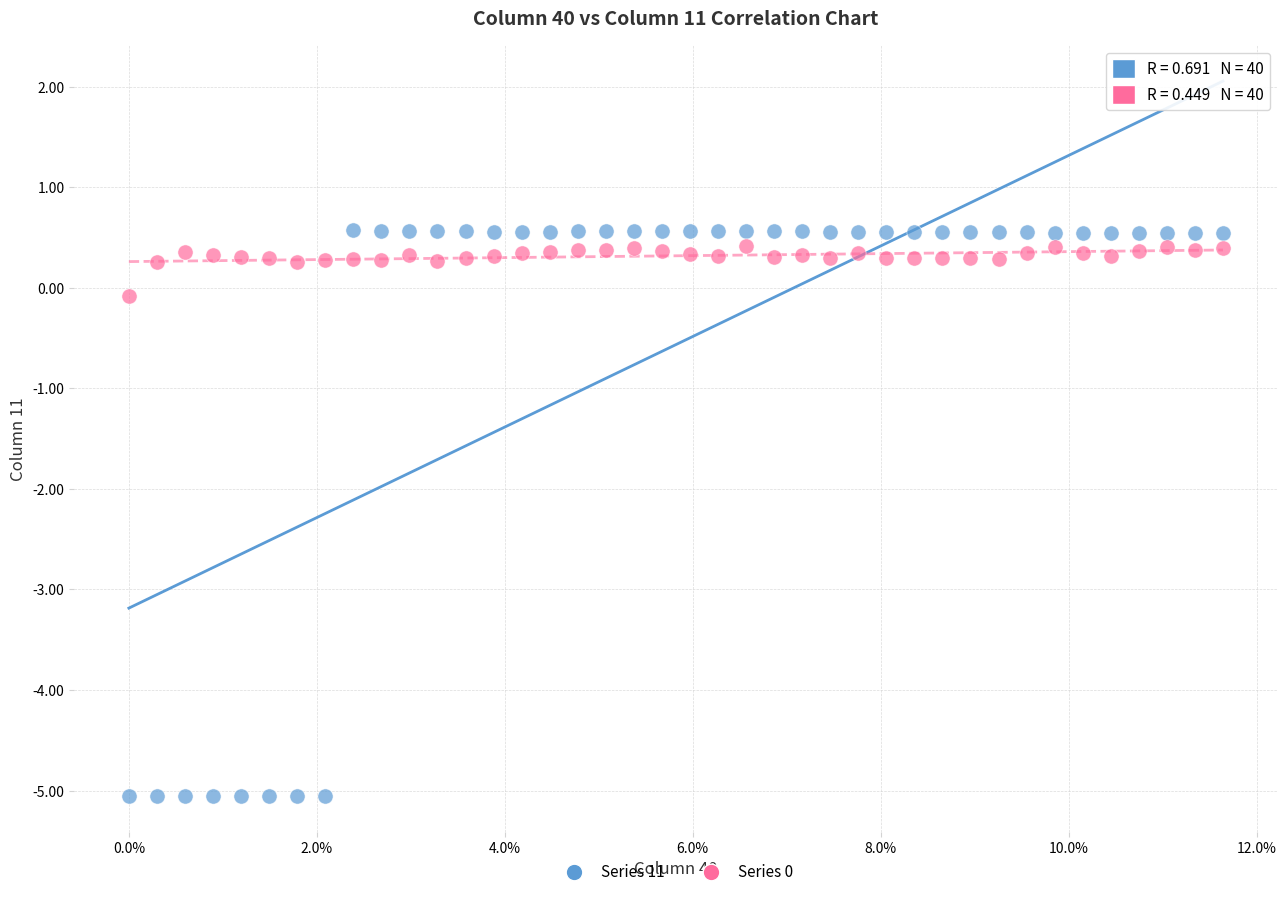

Across all data points, what is the range of Y values (max minus min)?

5.6